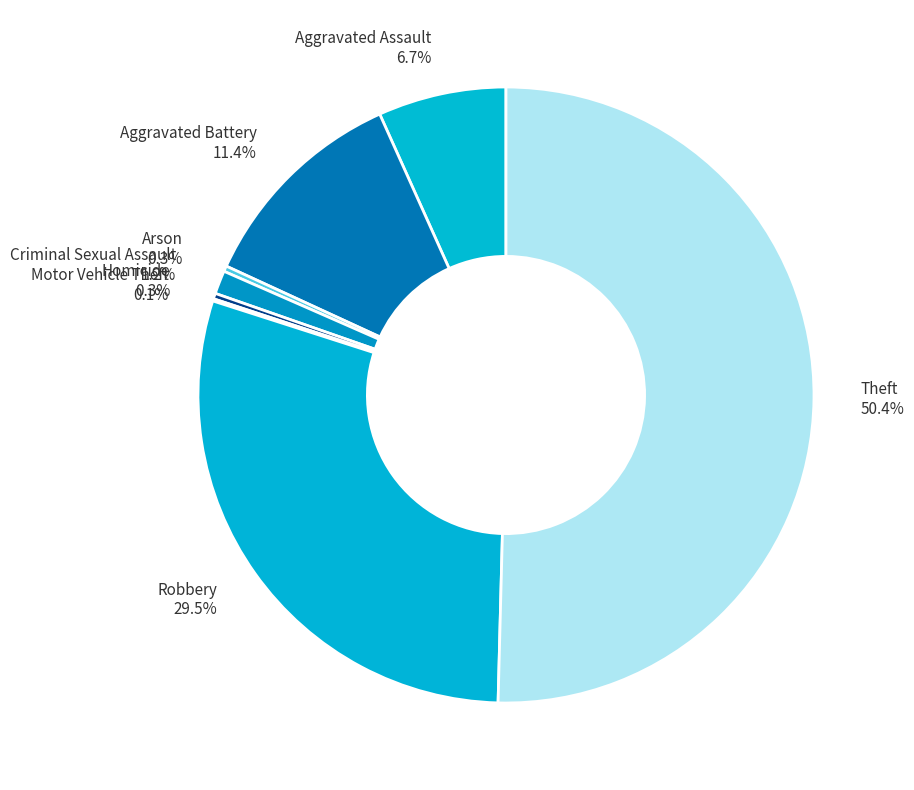

Combined, do Theft and Arson account for over 50%?

Yes